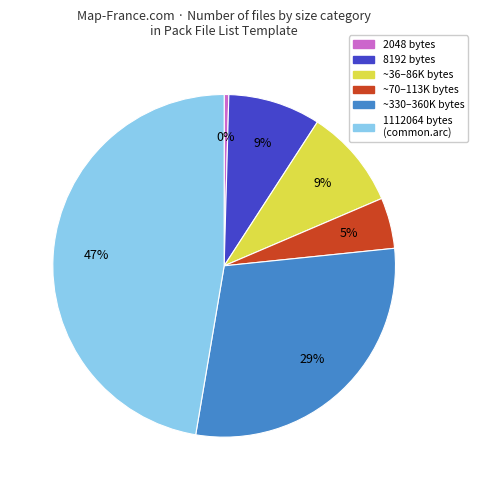

Is there a majority slice in this chart?

No